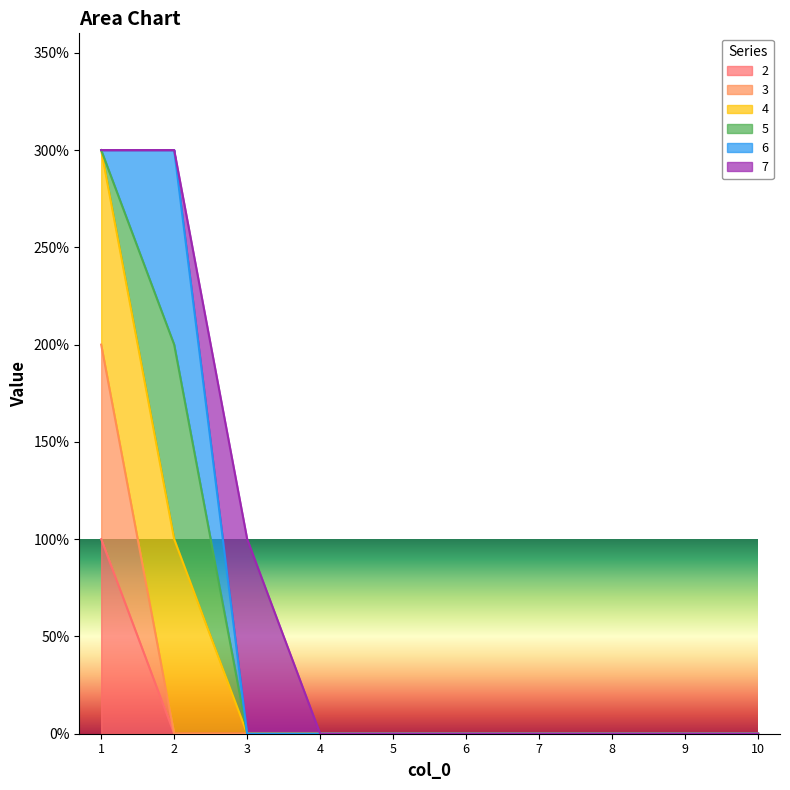

True or false: 3 has more than 1 points higher than both neighbors.

False